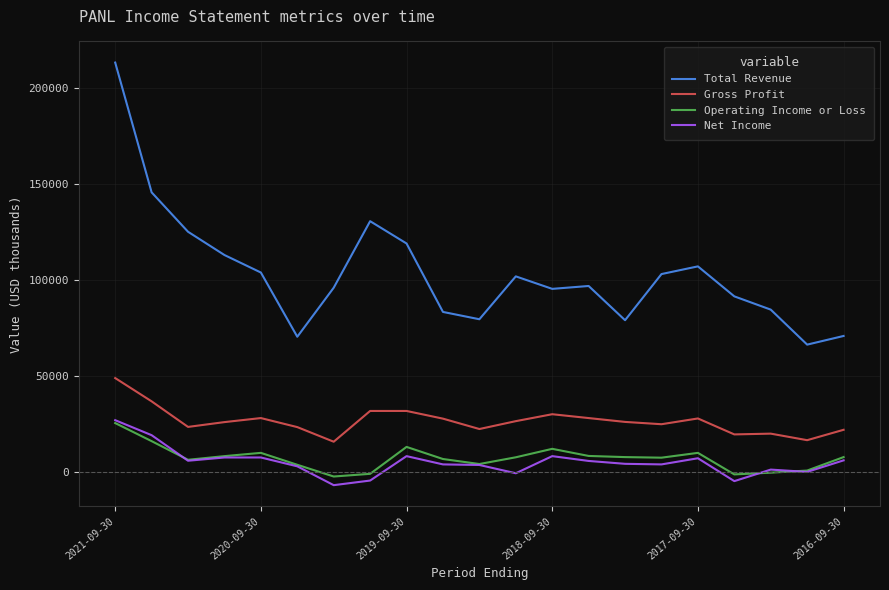

How many categories are shown in the chart?

21